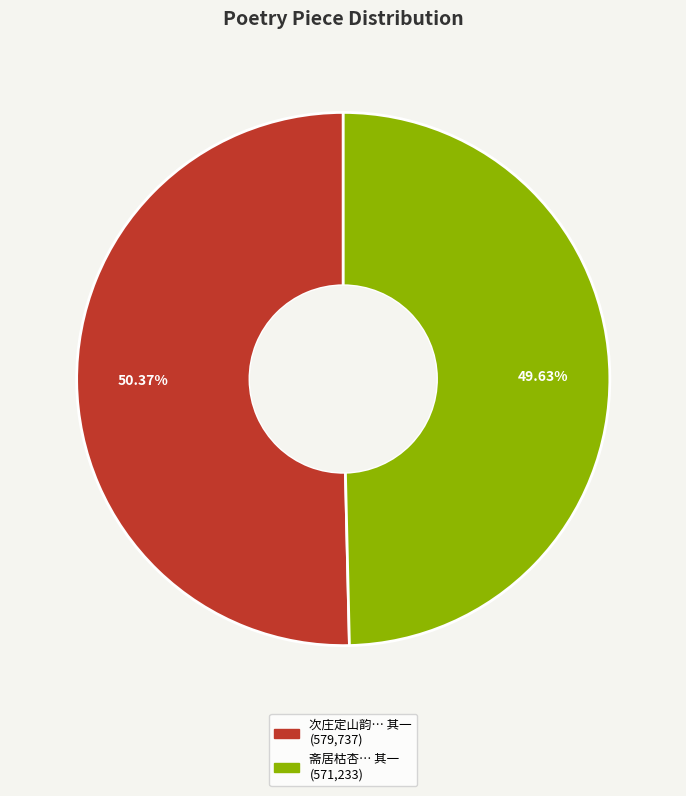

Is there any slice that represents more than half of the pie?

Yes